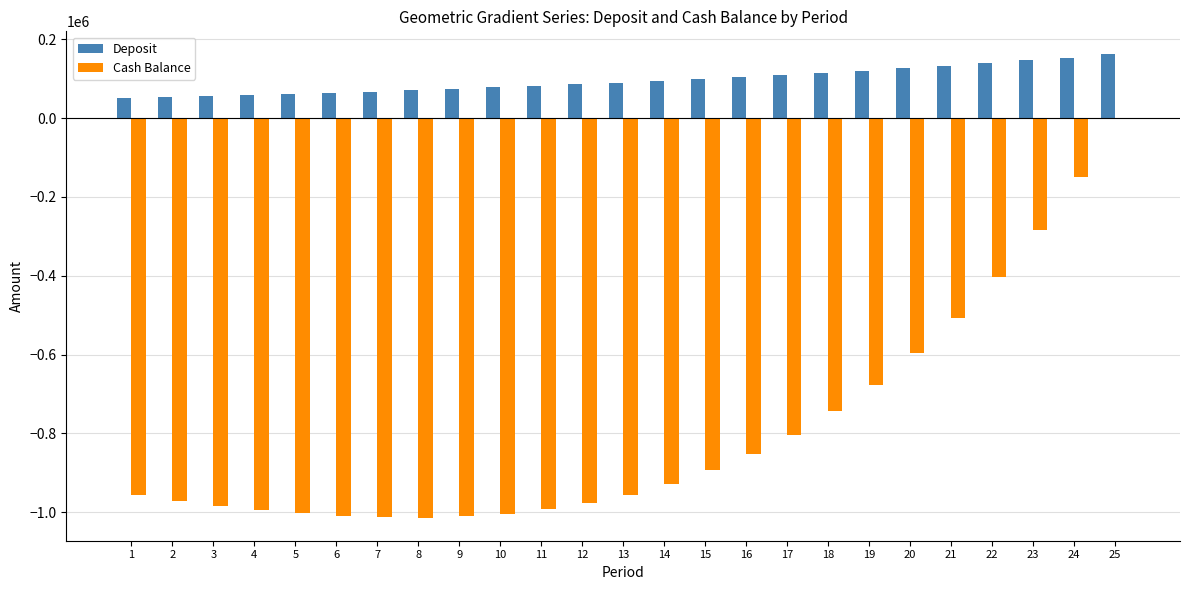

Between 9 and 24, which series saw the biggest shift?

Cash Balance